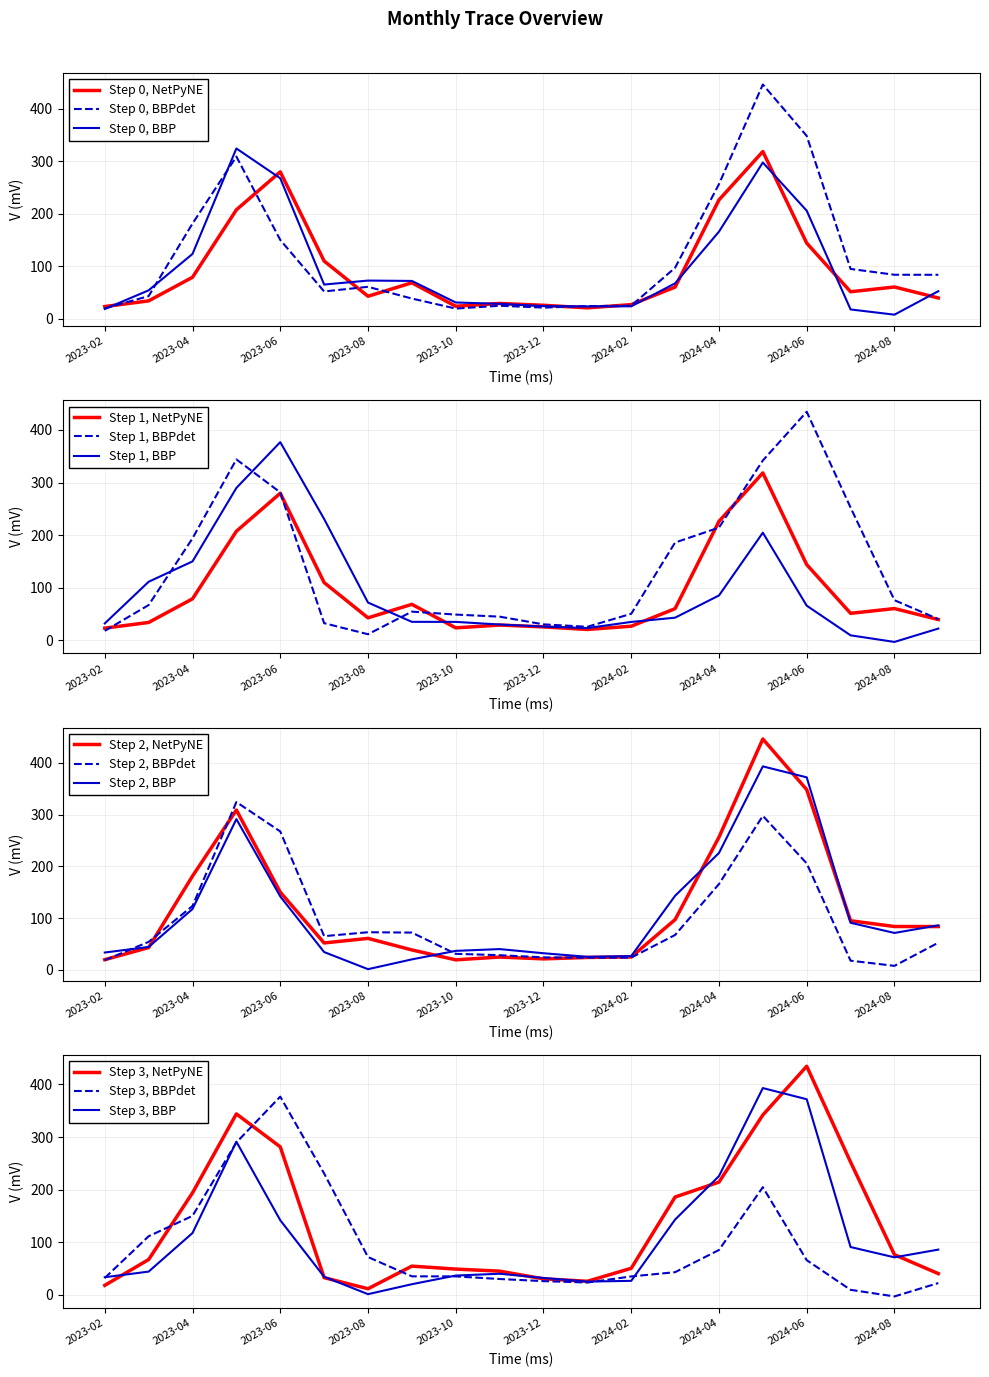

At which category does the chart reach its peak across all series?

2024-05